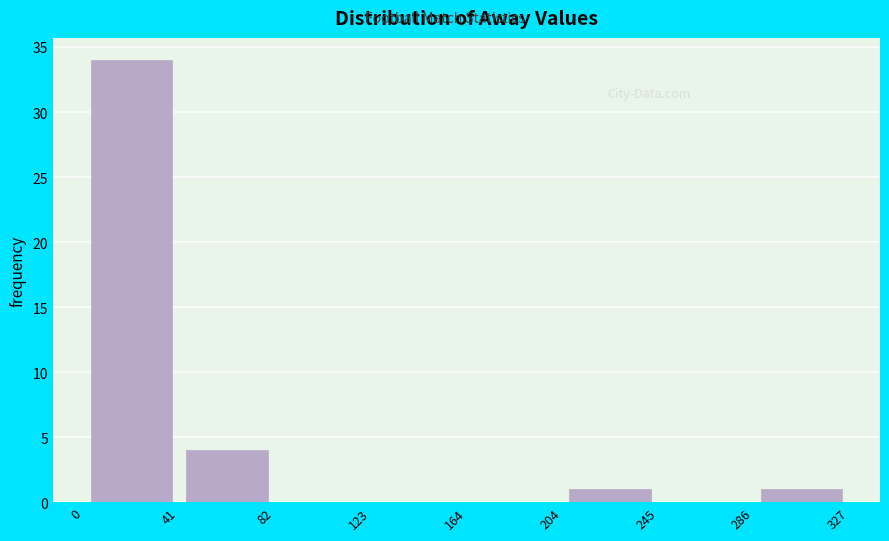

Reading left to right, list every bar in this chart as the range it spans on the x-axis followed by its height. The values are not printed on the chart, so give them approximately, as read against the axis.

0 to 41: 34
41 to 82: 4
82 to 123: 0
123 to 164: 0
164 to 204: 0
204 to 245: 1
245 to 286: 0
286 to 327: 1